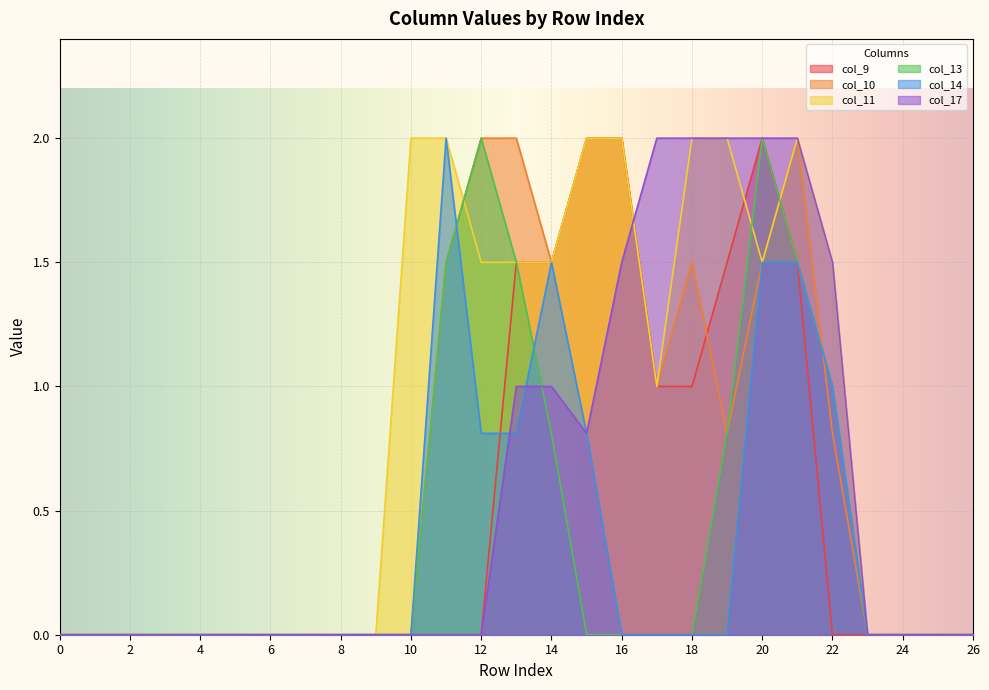

The col_9 series shows 1.0 at 18. True or false?

True